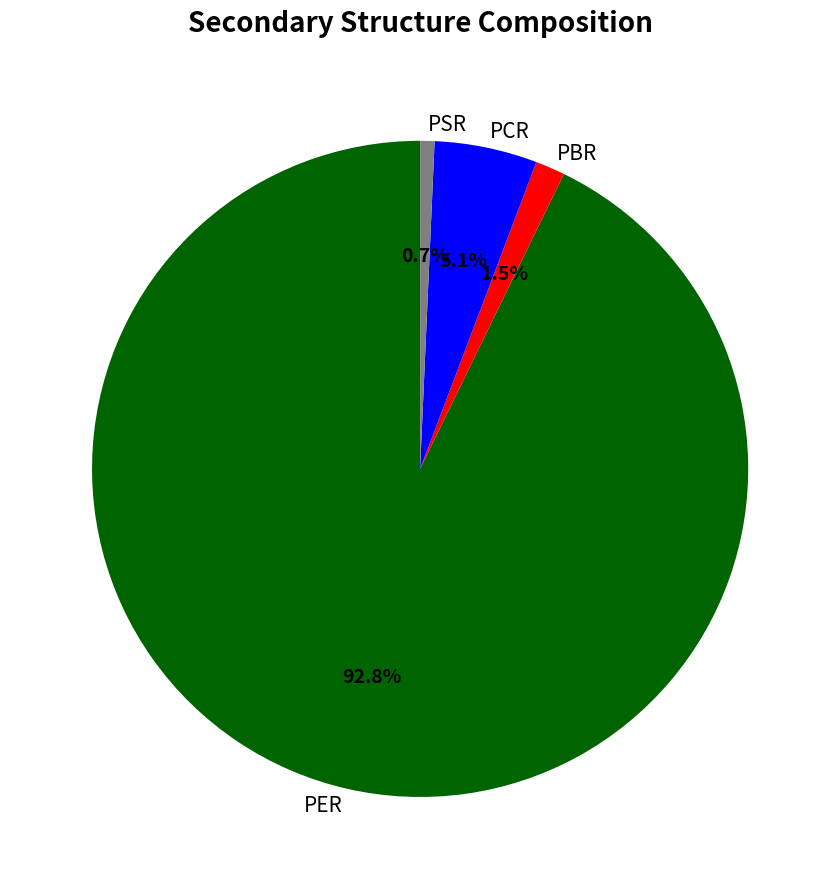

To the nearest percent, what portion does PSR represent?

1%